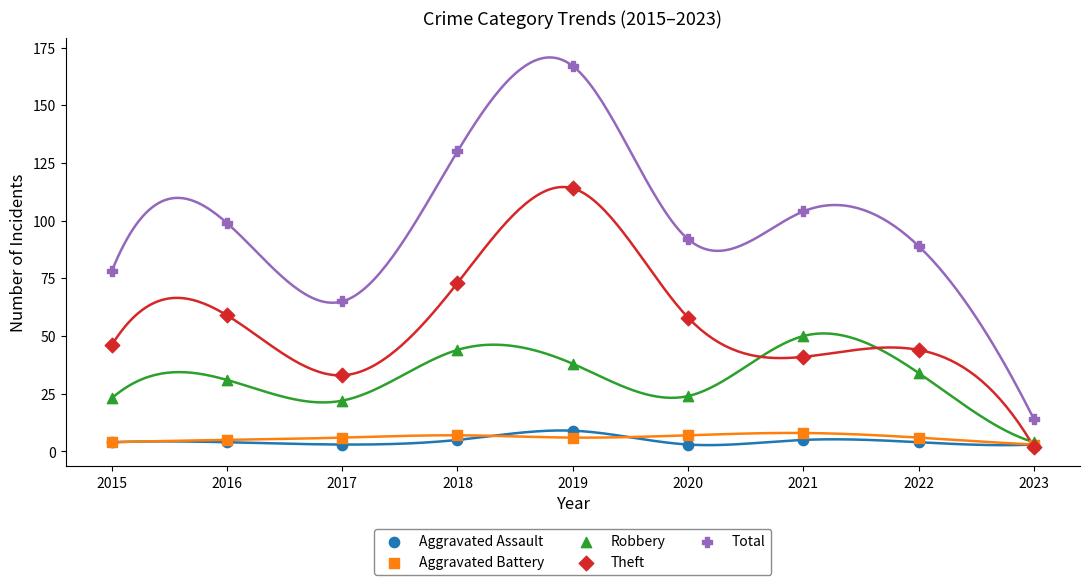

Which series has the largest Y range (max minus min)?

Total